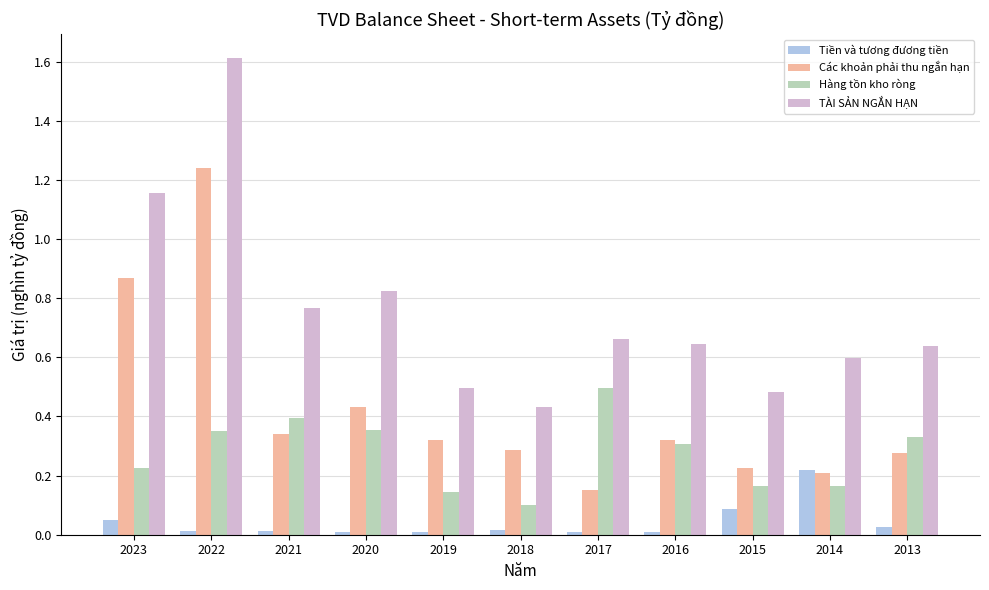

Which series has the largest range (max minus min)?

TÀI SẢN NGẮN HẠN